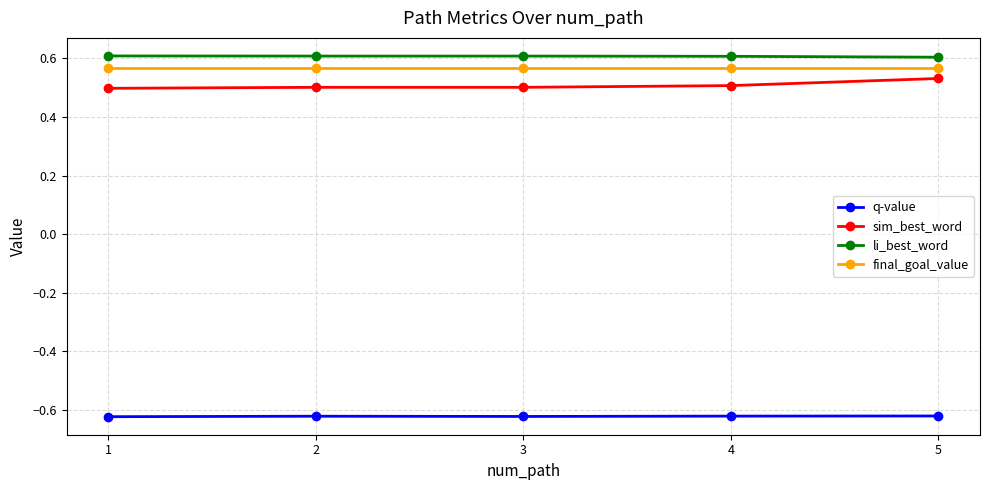

True or false: final_goal_value has more than 2 interior local peaks.

False